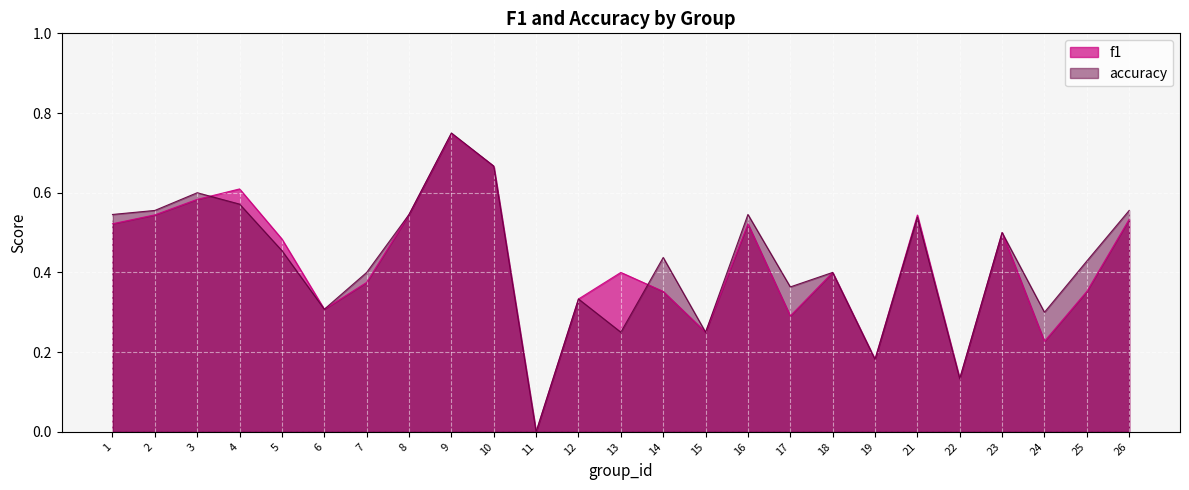

Which category has the highest value across all series?

9